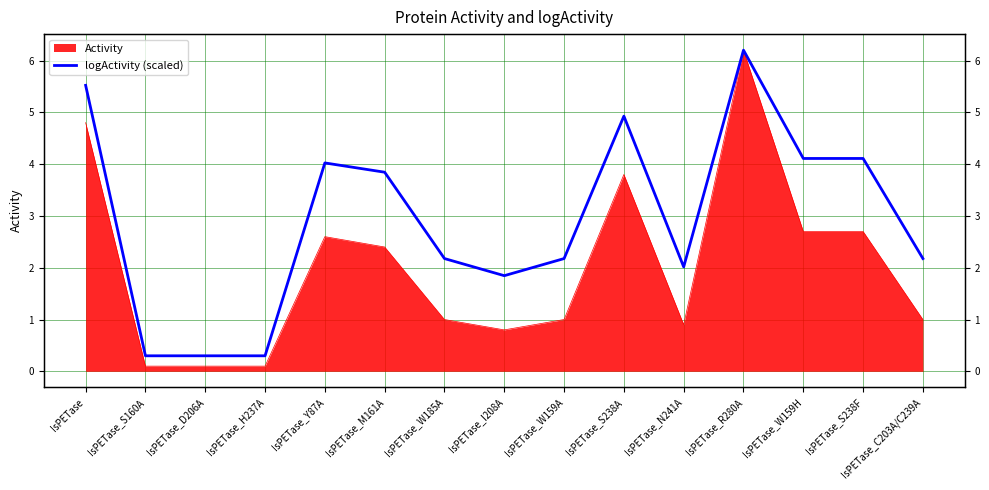

The chart shows a value of 2.2 at IsPETase_W159A. True or false?

True